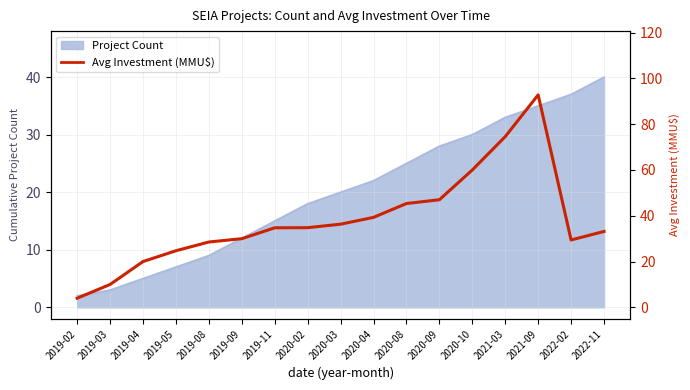

Reading left to right, what are all the values shown in this chart?

2019-02=4.0	2019-03=10.0	2019-04=20.0	2019-05=24.7	2019-08=28.5	2019-09=30.0	2019-11=34.7	2020-02=34.8	2020-03=36.3	2020-04=39.3	2020-08=45.3	2020-09=47.0	2020-10=60.0	2021-03=74.6	2021-09=92.8	2022-02=29.4	2022-11=33.2